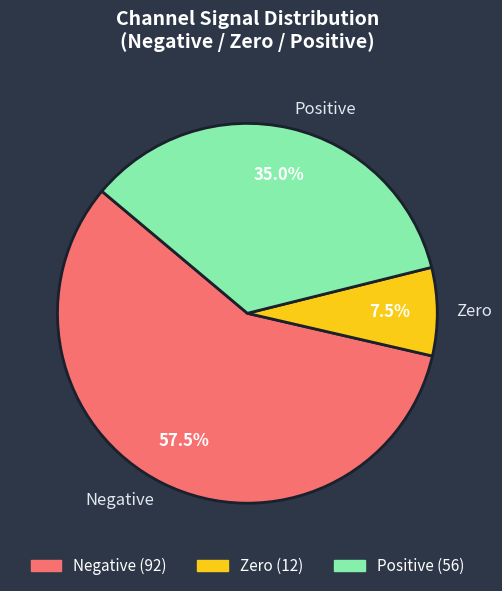

Rank the categories by value from lowest to highest.

Zero, Positive, Negative